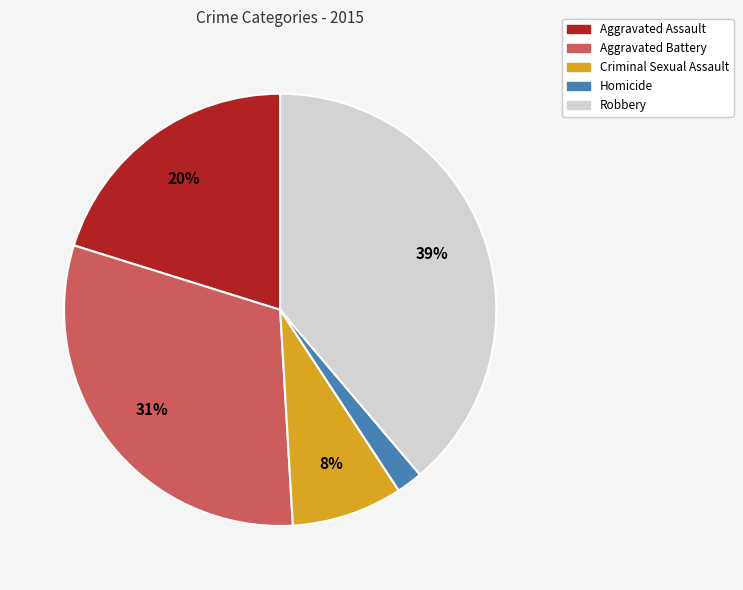

To the nearest percent, what percentage of the pie is Aggravated Assault?

20%